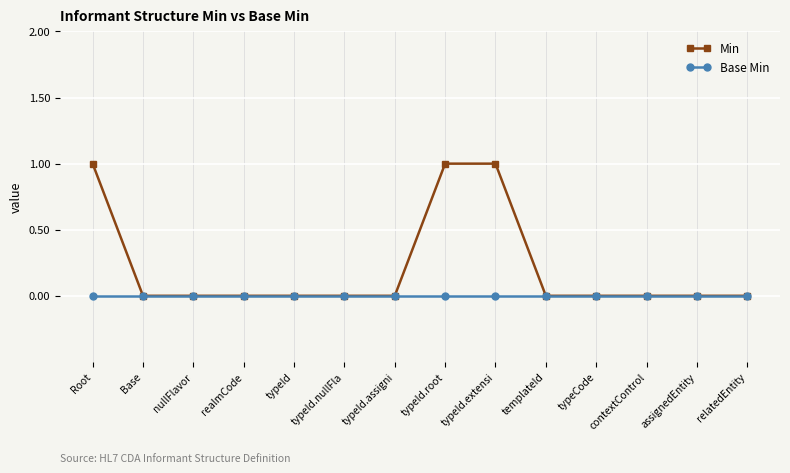

List the series in order of their peak value, lowest first.

Base Min, Min